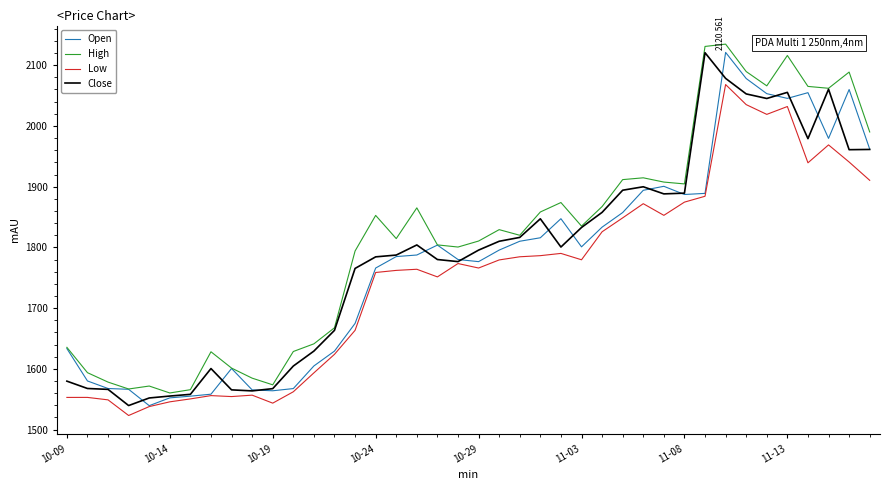

What is the average value of the Close series?

1786.4